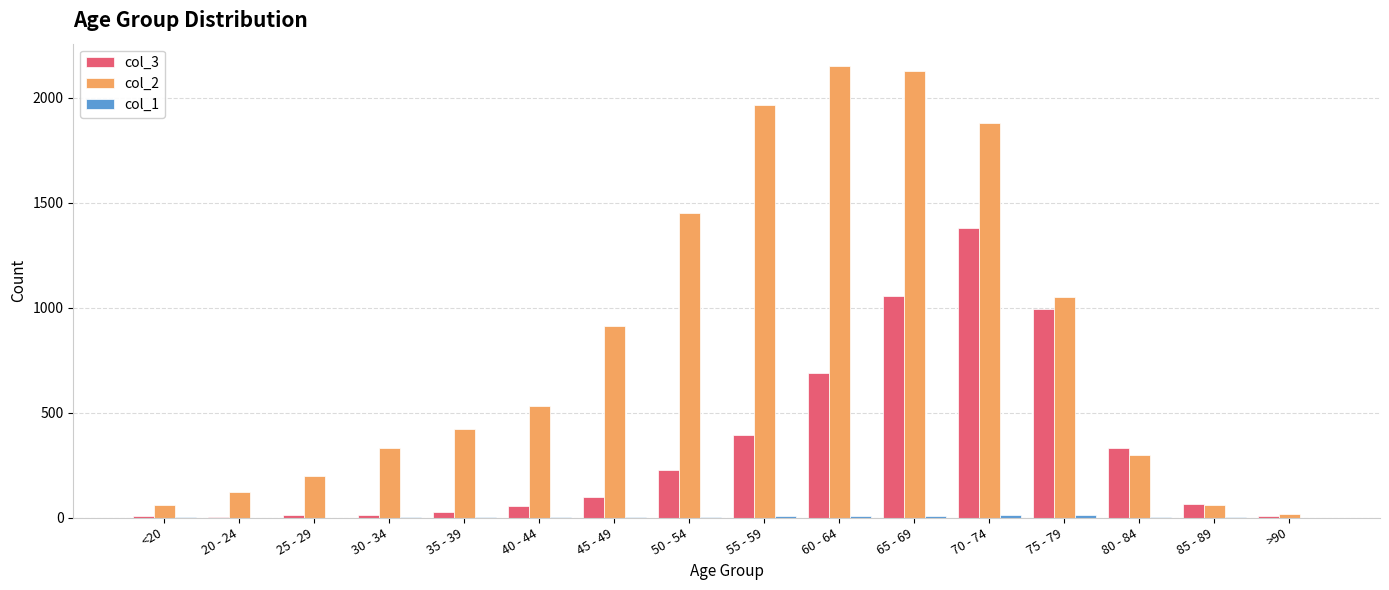

What is the maximum value shown in the chart?

2151